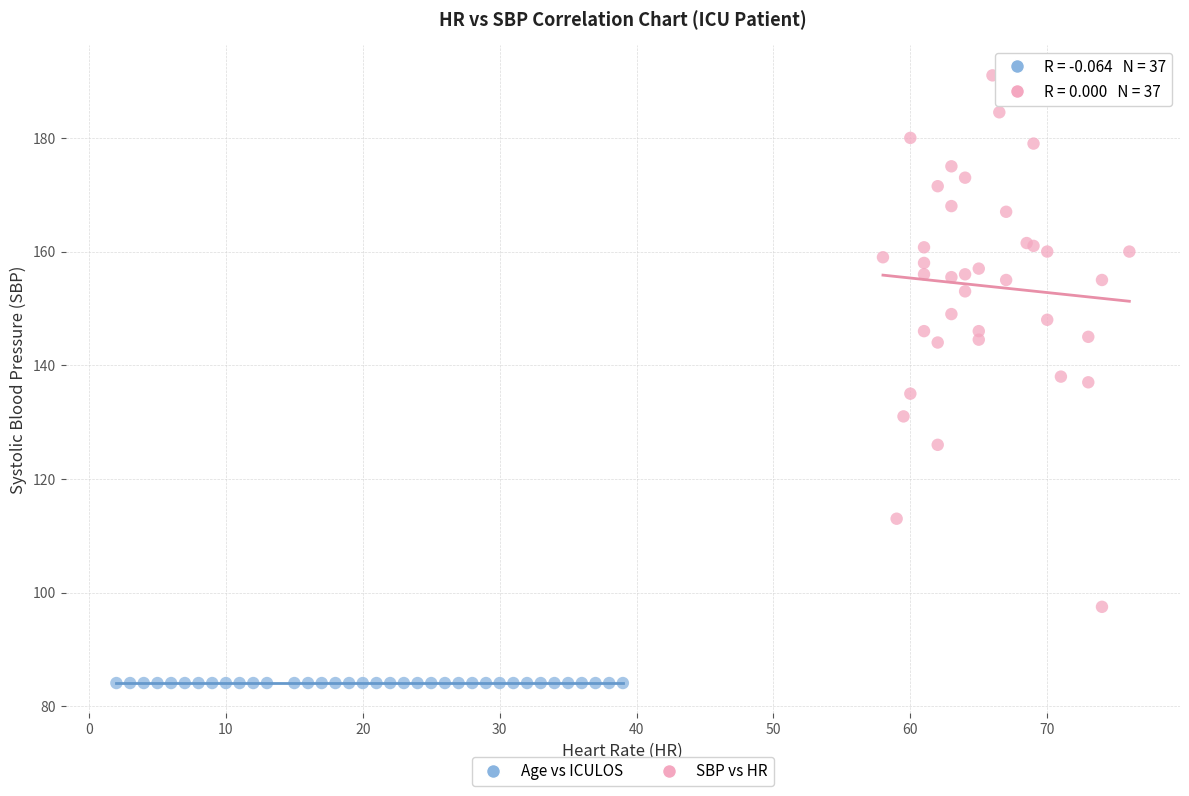

Which series reaches the maximum Y coordinate?

SBP vs HR